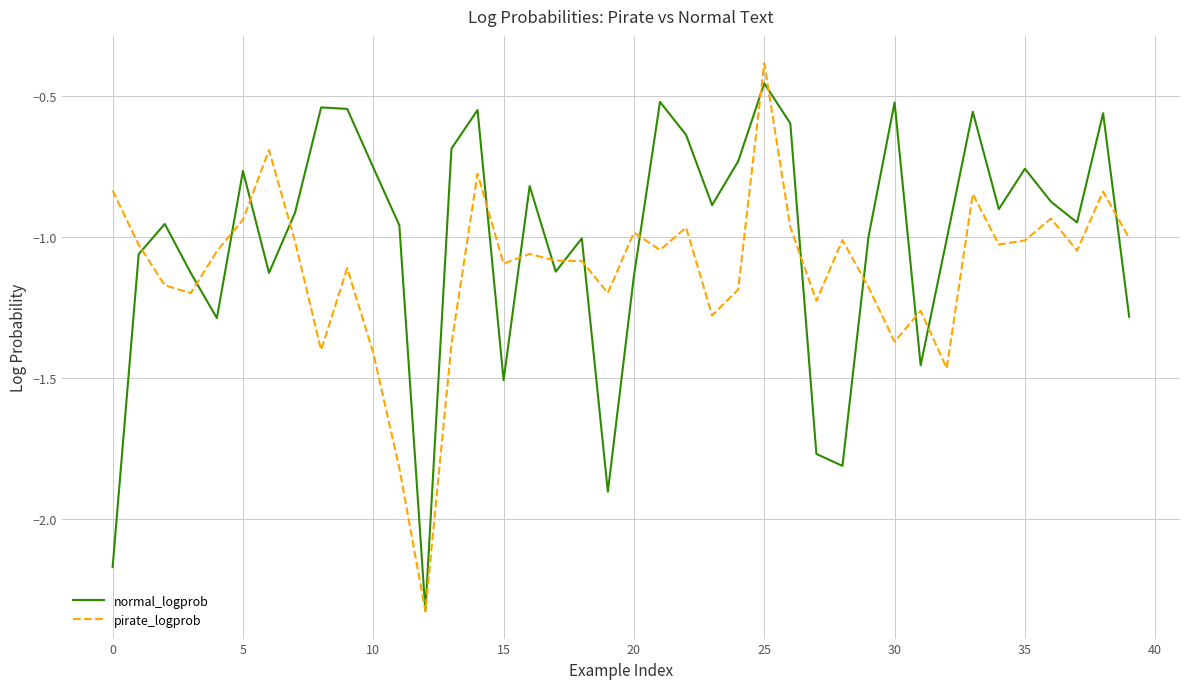

What is the sum of all pirate_logprob values?

-44.7